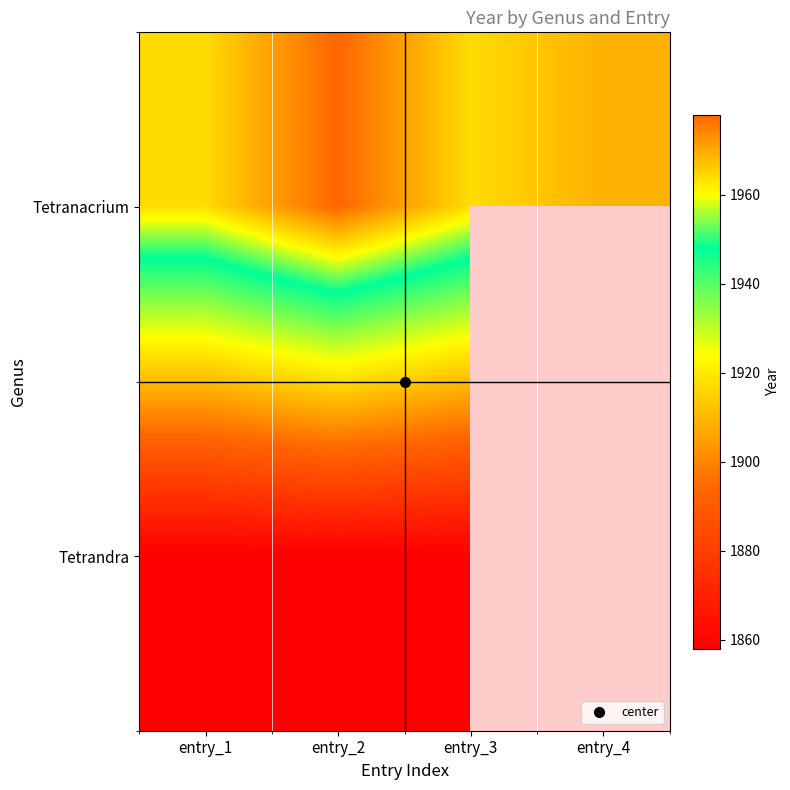

What value does the Tetranacrium series have at entry_3?

1964.0